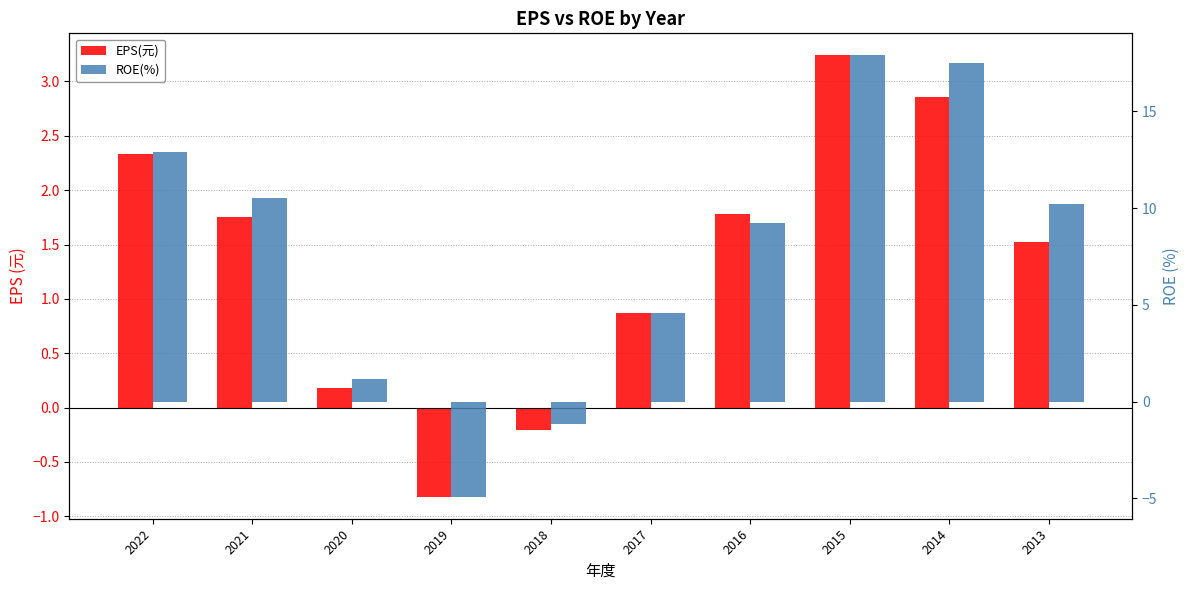

How many data points in ROE(%) are above 10?

5